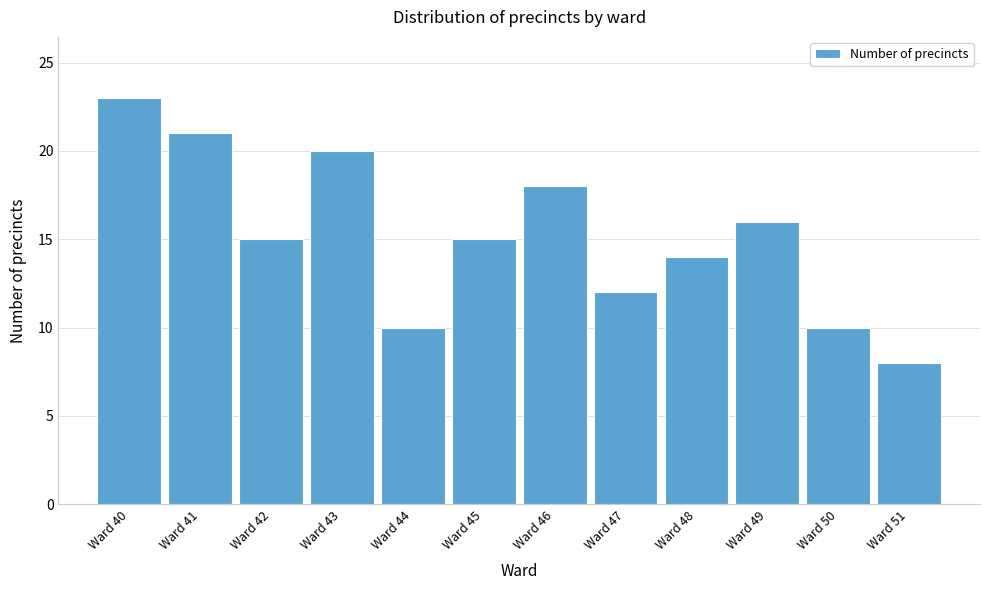

Reading left to right, list all the values displayed in this chart.

23	21	15	20	10	15	18	12	14	16	10	8